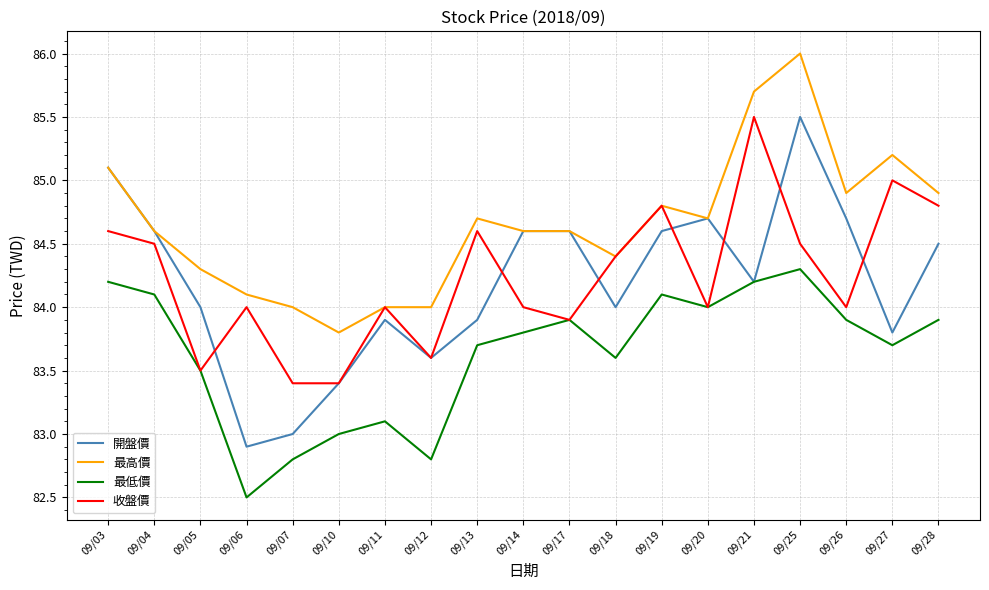

What is the minimum value shown in the chart?

82.5